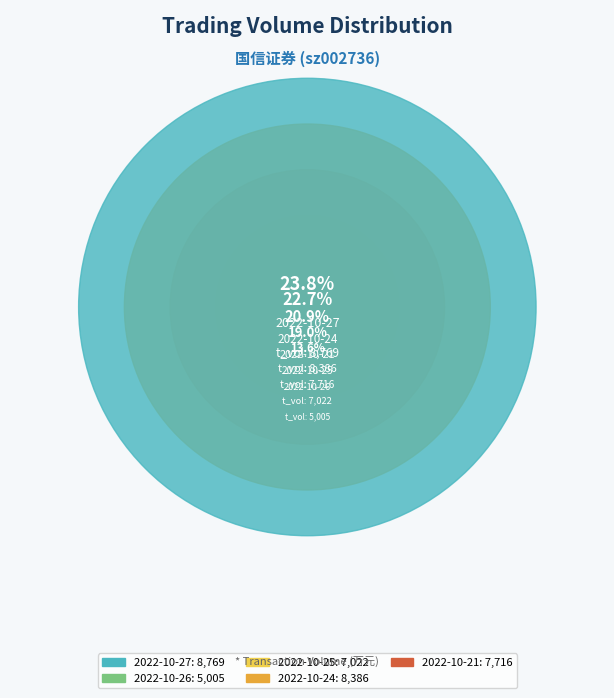

Approximately how many times larger is the value at 2022-10-26 compared to 2022-10-21?

0.6